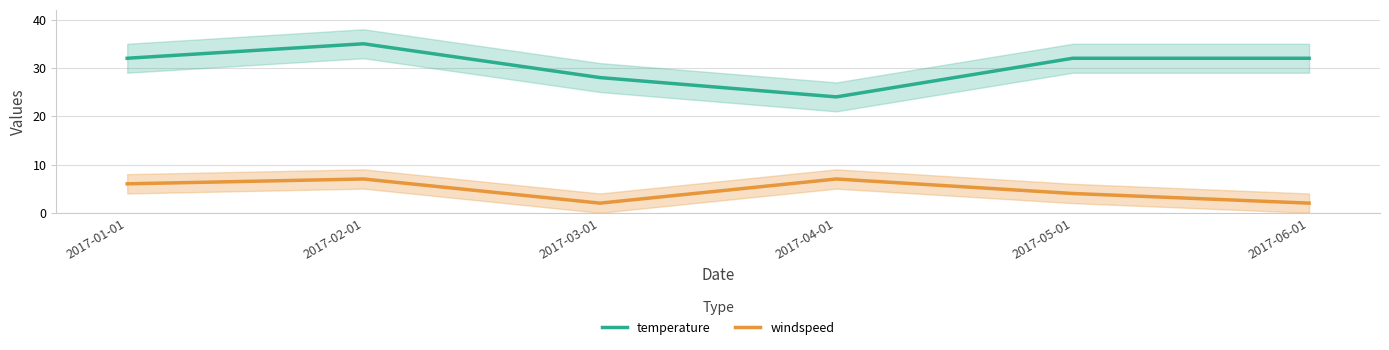

In windspeed, how many points are lower than both neighbors (excluding endpoints)?

1